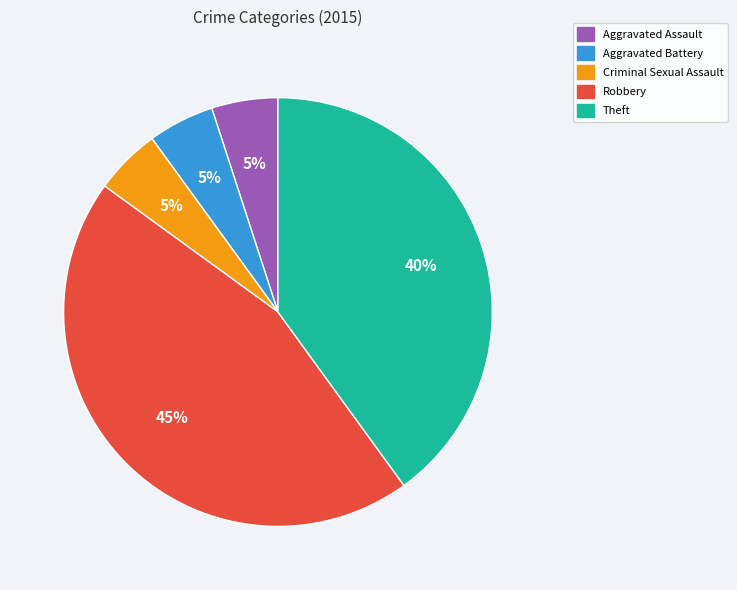

Is the sum of Theft and Aggravated Assault greater than half?

No